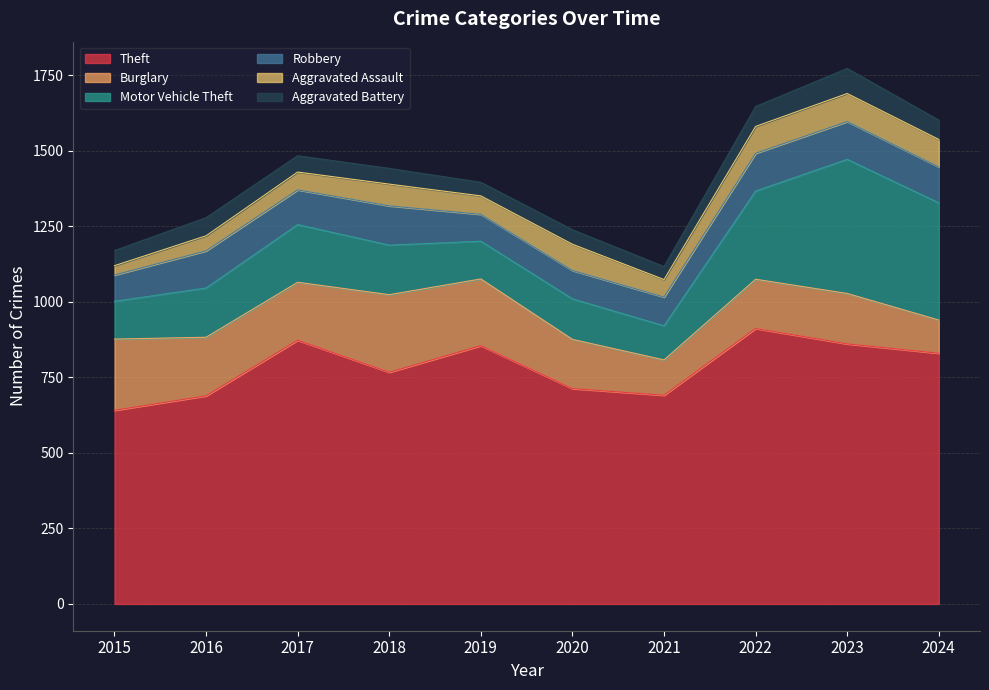

What is the total value across all series at 2022?

1647